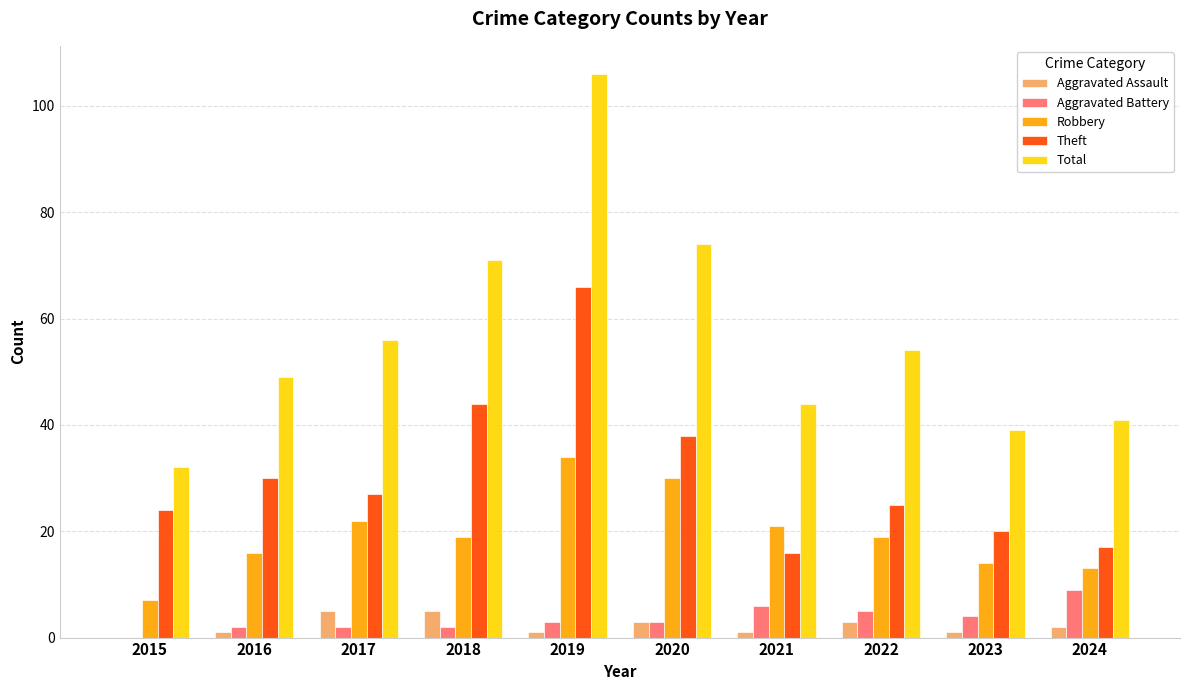

Where is Total nearest to the value 69?

2018